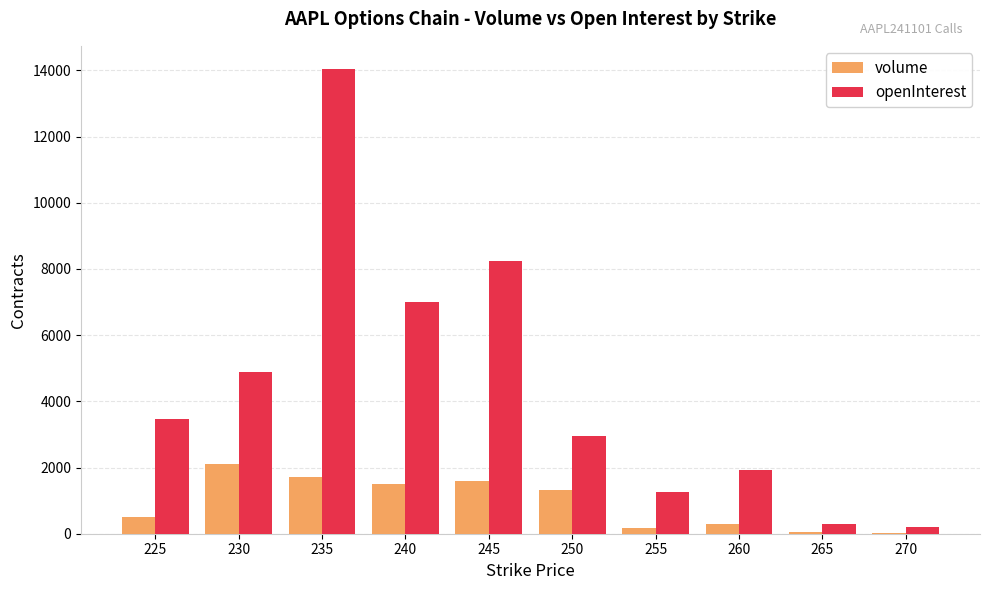

What is the greatest value displayed?

14038